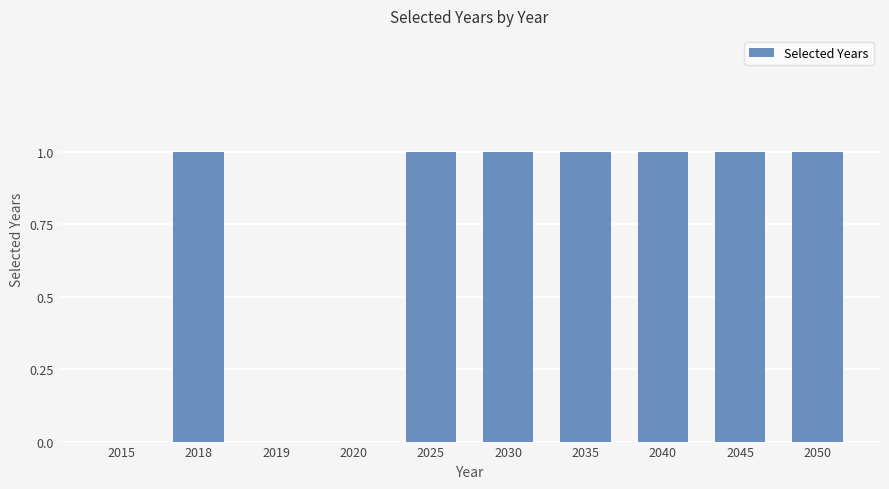

What is the sum of all values?

7